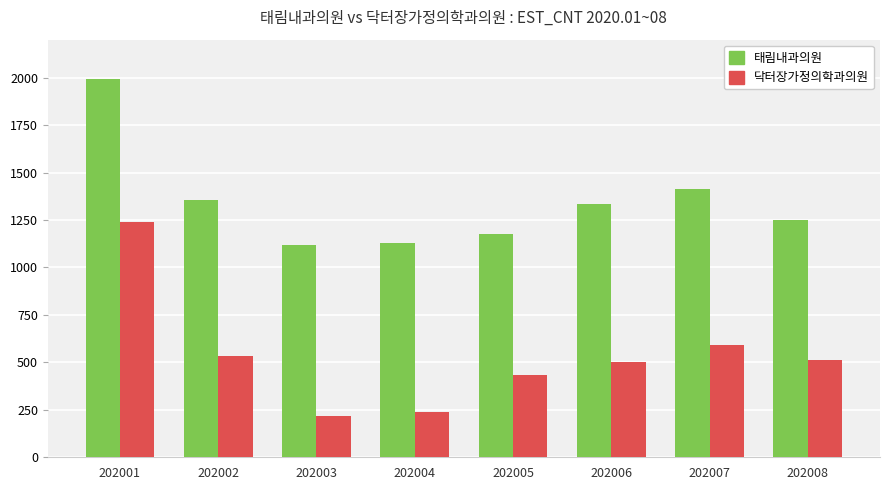

What is the difference between the highest and lowest values at 202002?

824